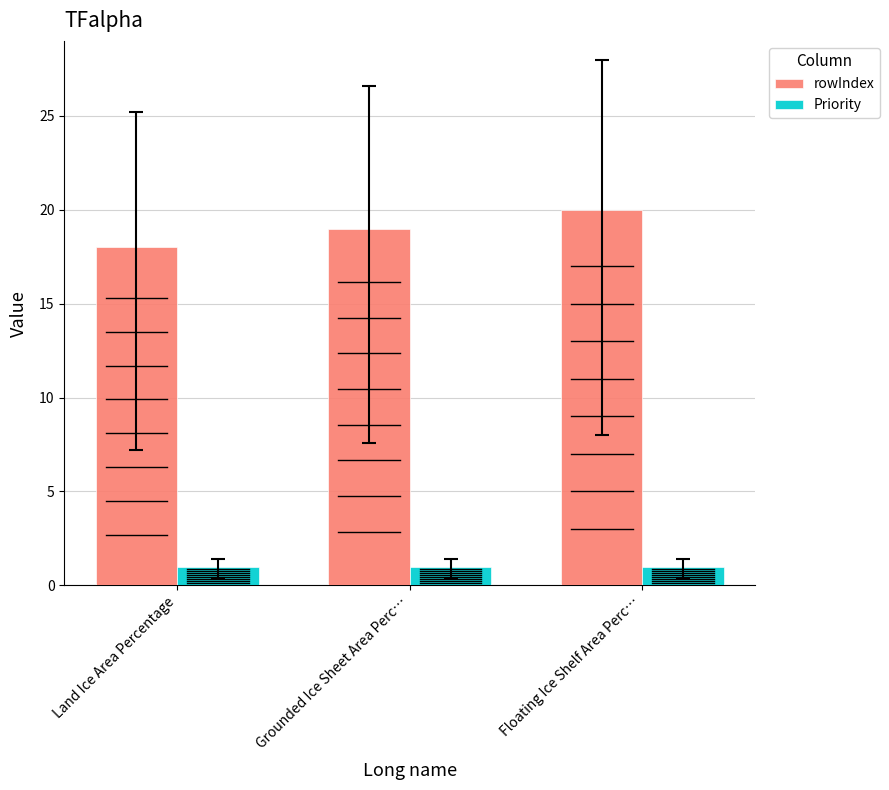

At which category is the sum across all series the highest?

Floating Ice Shelf Area Perc…